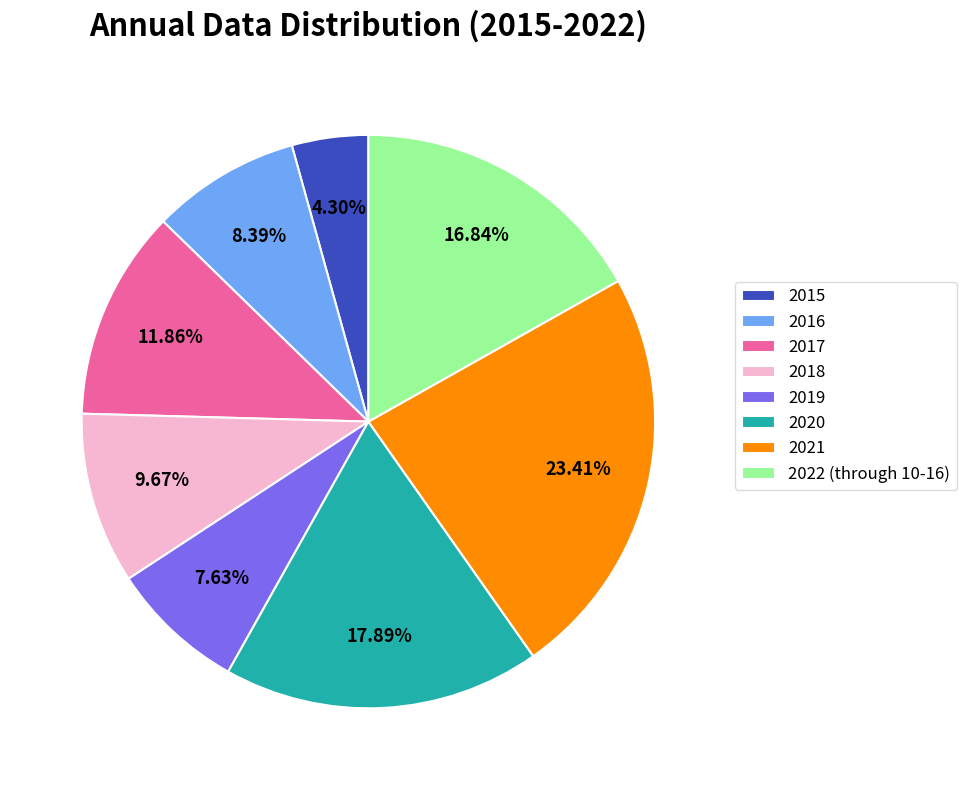

Is 2017 the majority of the pie?

No